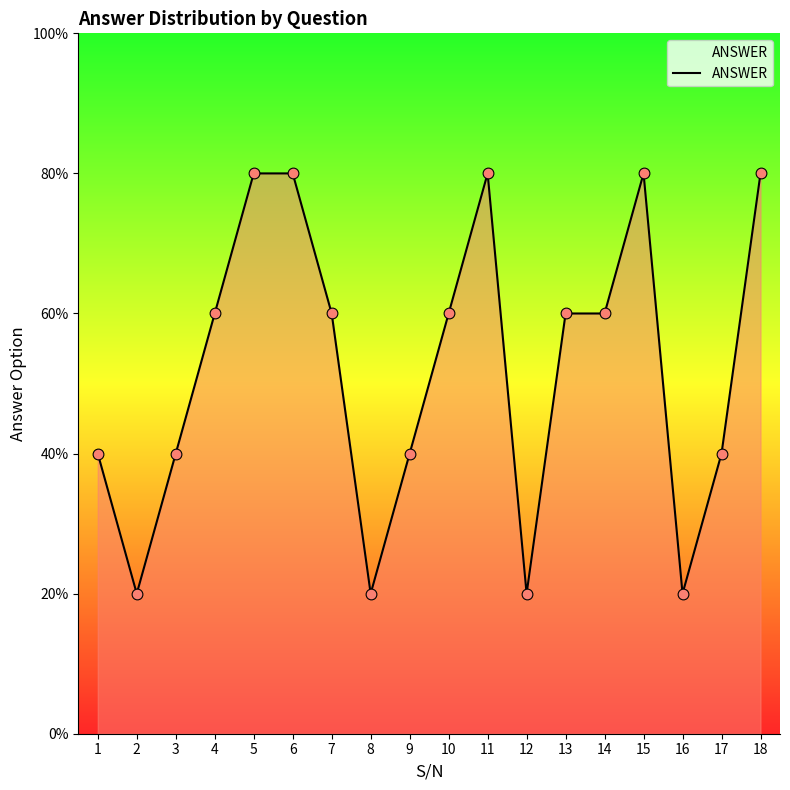

Between 9 and 7, which is larger?

7